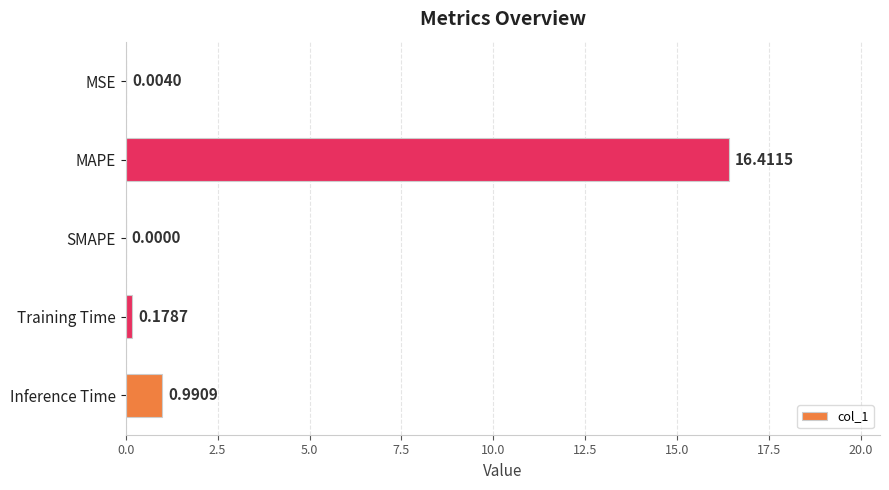

What is the sum of the values at MSE and MAPE?

16.4